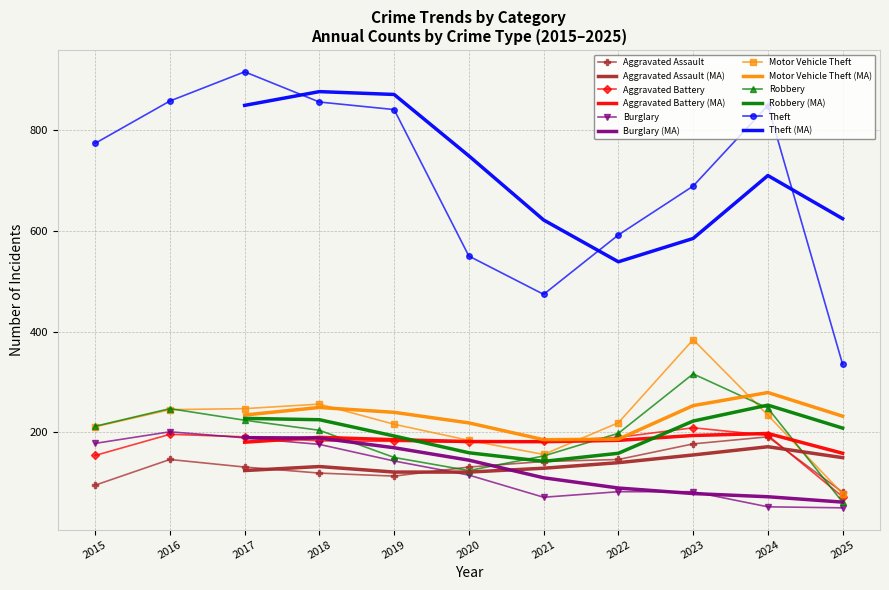

Reading right to left, what are all the values shown in this chart?

Aggravated Assault: 81	191	177	146	142	131	113	119	131	146	95
Aggravated Battery: 72	194	209	190	182	180	182	183	191	196	154
Burglary: 50	52	82	82	71	115	143	176	189	201	178
Motor Vehicle Theft: 78	234	384	219	156	184	216	256	247	245	211
Robbery: 61	248	316	198	153	124	150	204	224	247	212
Theft: 335	849	689	592	474	550	841	856	916	858	774